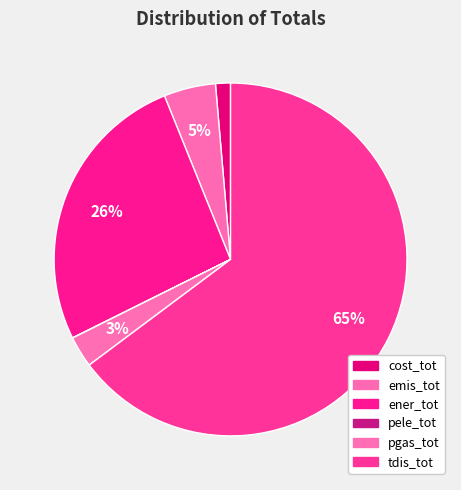

To the nearest percent, what portion does cost_tot represent?

1%